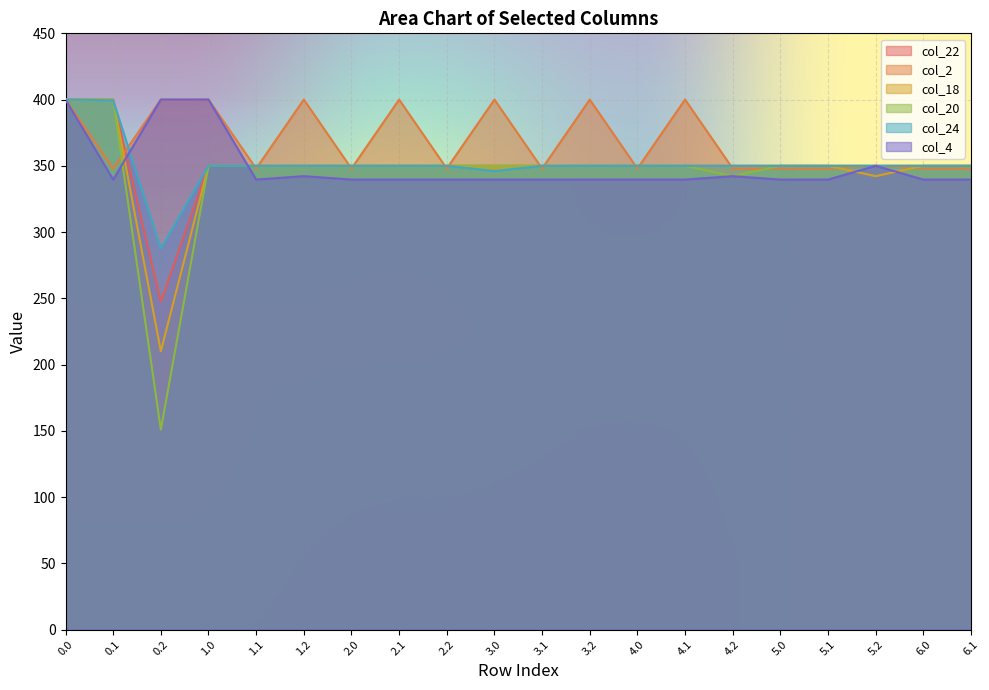

How many data points in col_22 are less than 350?

5